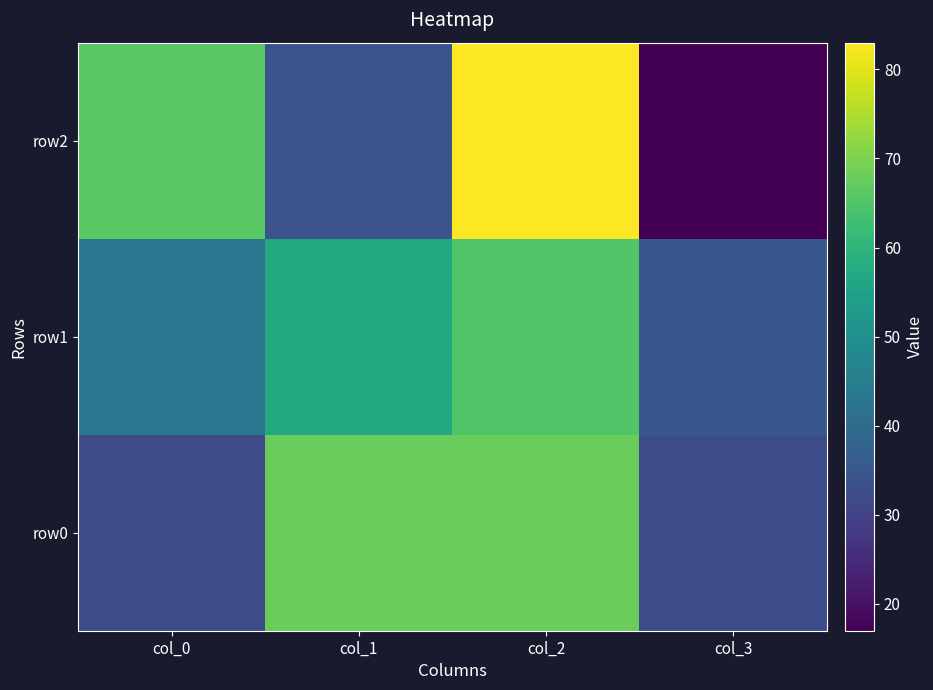

What is the spread (max minus min) of values at col_0?

34